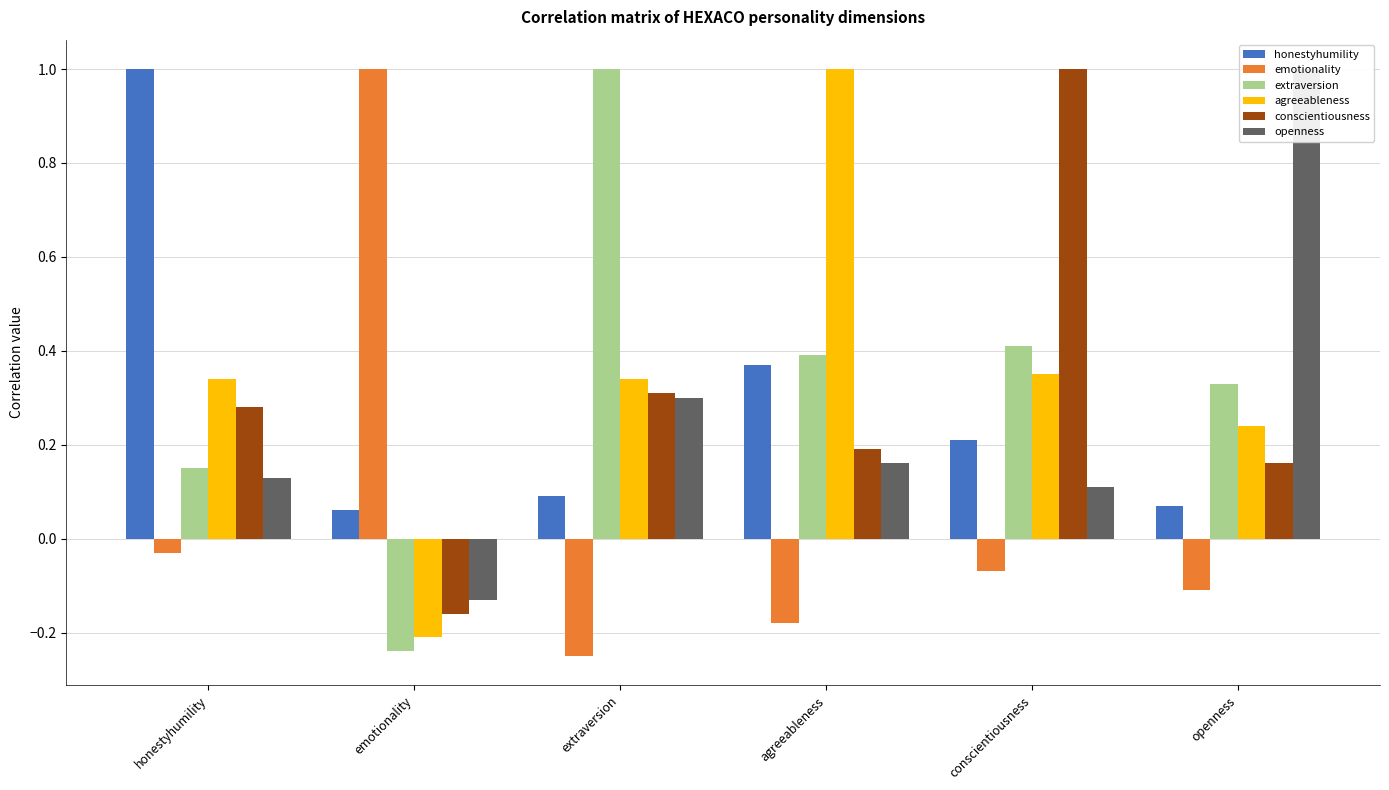

True or false: extraversion has a value of 0.1 at agreeableness.

False